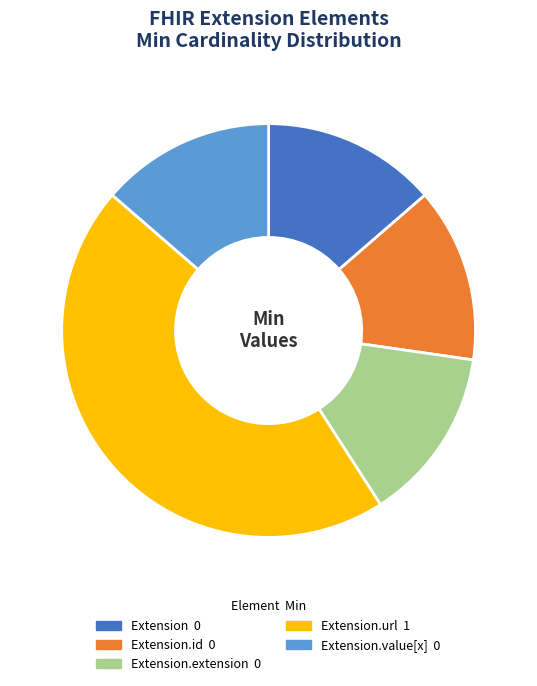

Is there any slice that represents more than half of the pie?

No